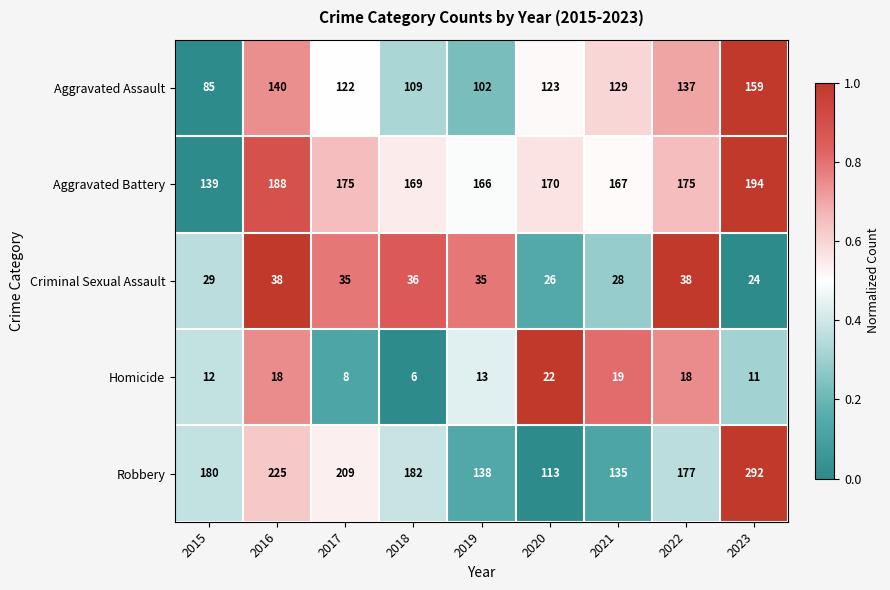

Which series changed the most between 2020 and 2021?

Robbery